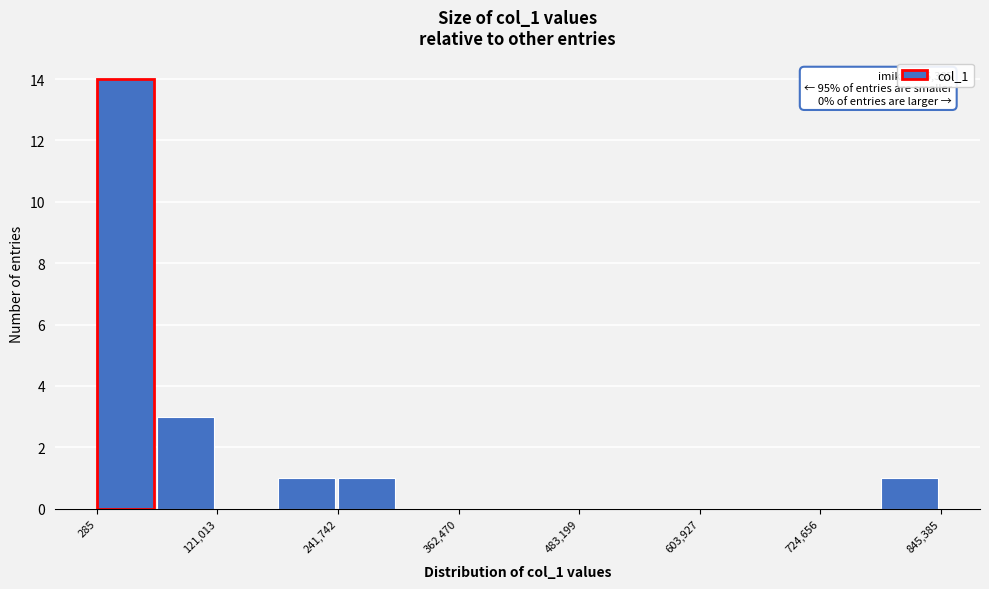

Around what value on the x-axis is the tallest bar? Give the approximate position of its centre, as read against the axis.

20000